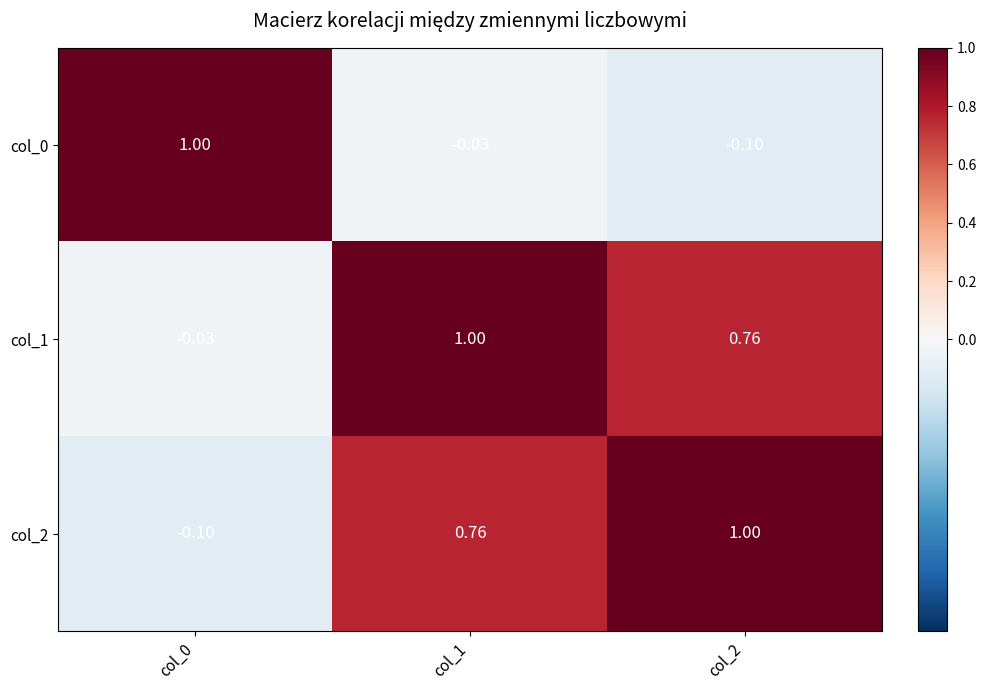

How many values in col_1 are above zero?

2